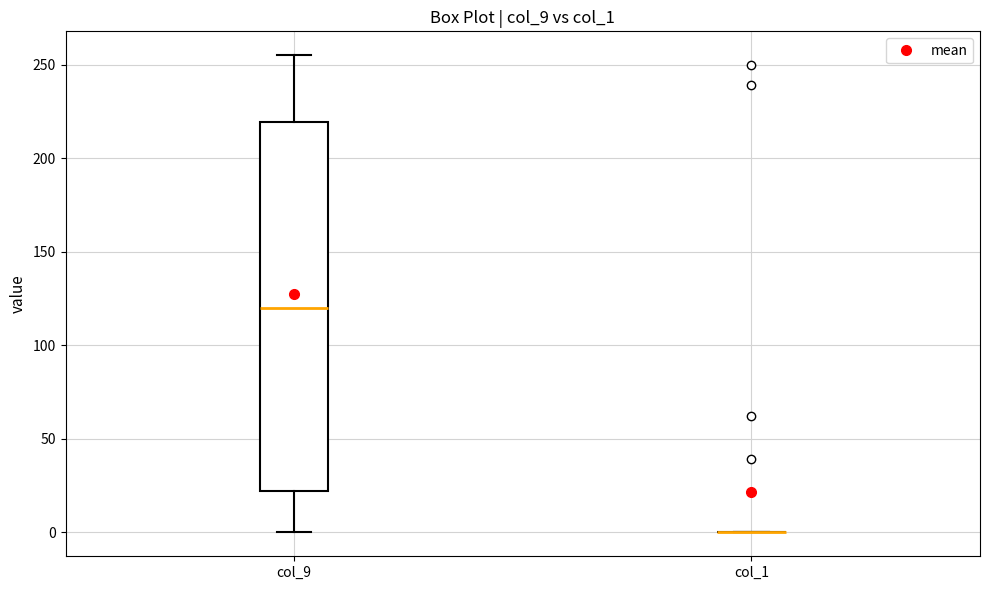

Reading left to right, read every box against the y-axis: the position of its median line, the range the box covers, and the ends of its whiskers. The values are not printed on the chart, so give them approximately, as read against the axis.

col_9: median 120, box 20 to 220, whiskers 0 to 255
col_1: box collapsed to a line at 0, whiskers 0 to 0